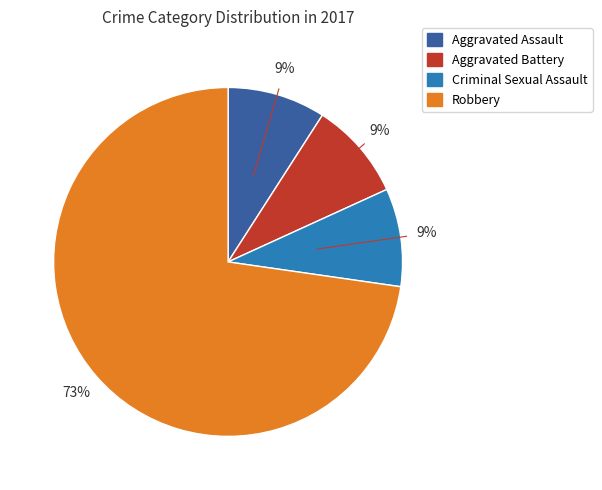

What percentage is the Robbery slice, to the nearest percent?

73%